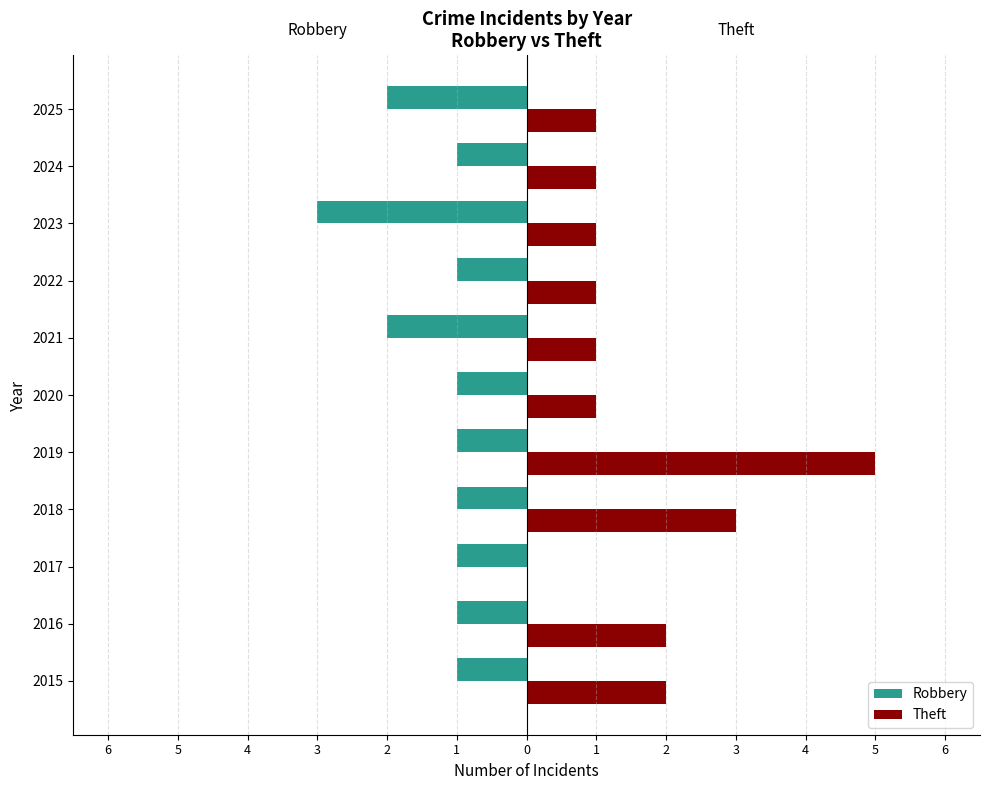

What are all the series names shown in the legend?

Robbery, Theft